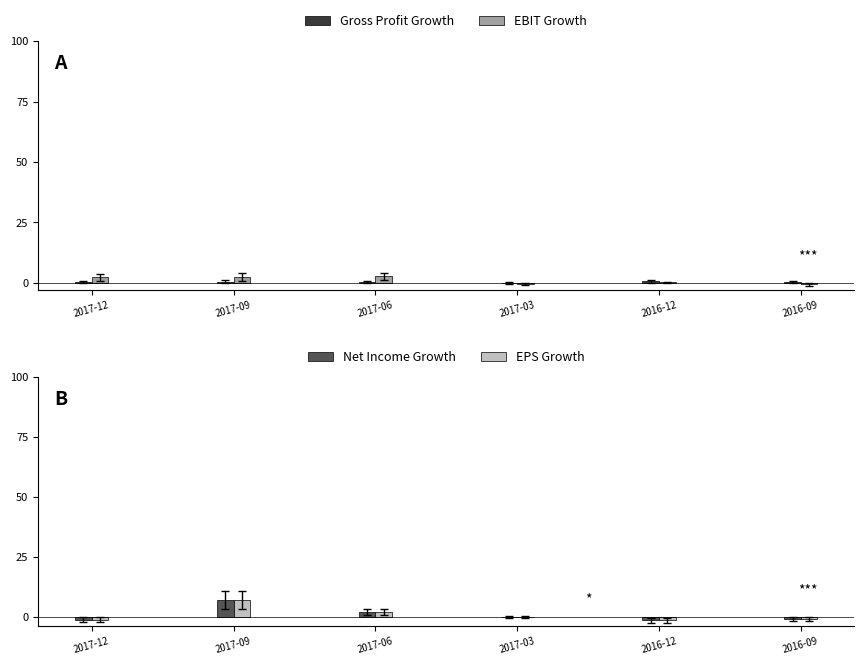

What is the sum of all EBIT Growth values?

6.7